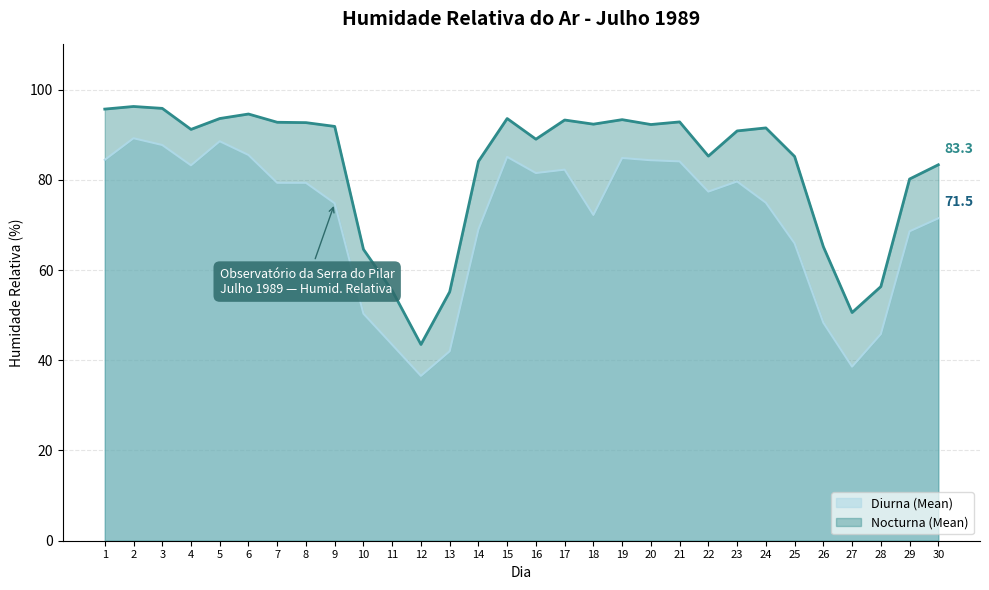

How many categories are shown in the chart?

30